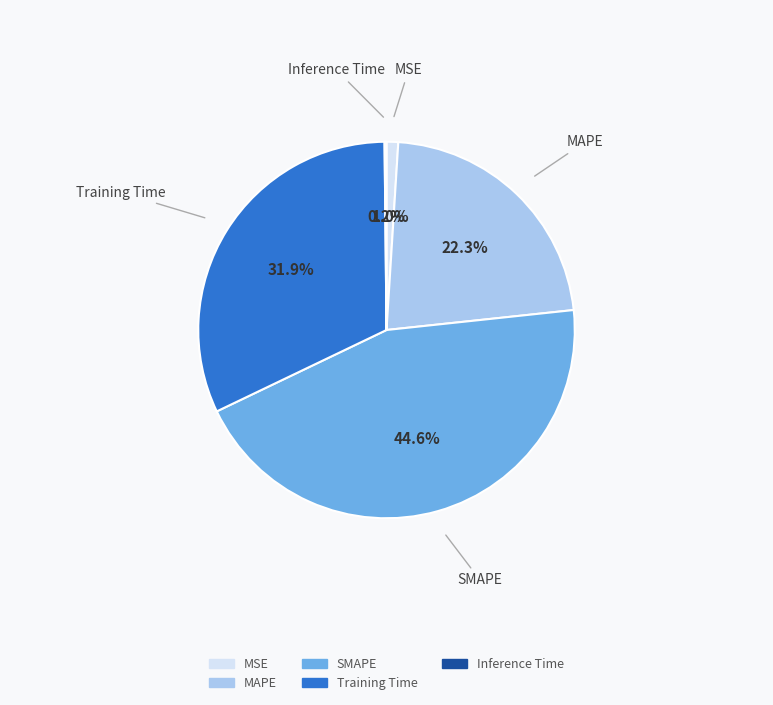

Which category has the biggest portion of the pie?

SMAPE